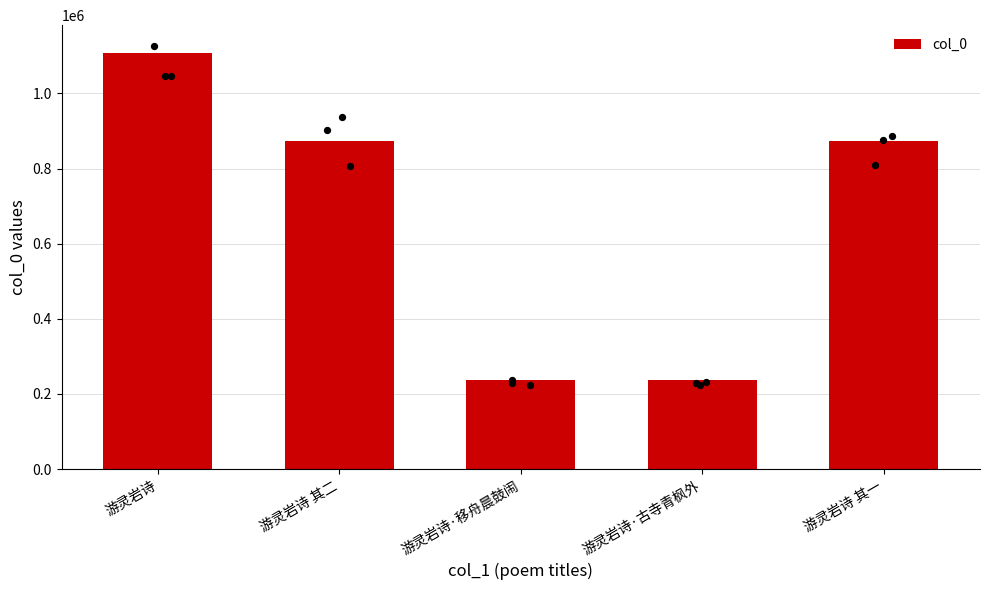

What is the change in value from 游灵岩诗 to 游灵岩诗 其二?

-235240